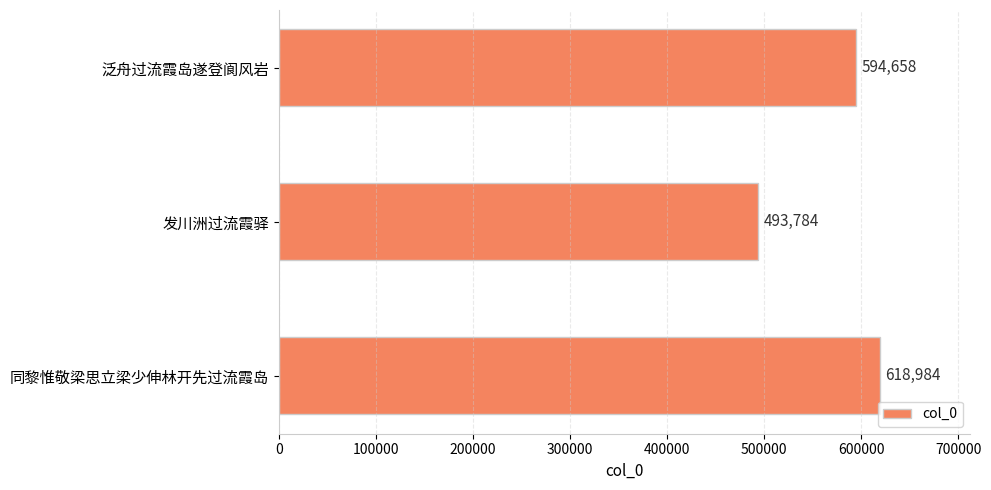

How many values are between 493784 and 618984?

3